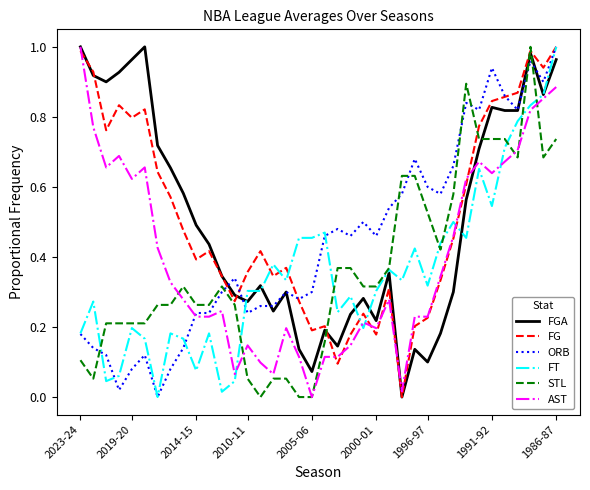

True or false: AST and FT intersect in this chart.

True